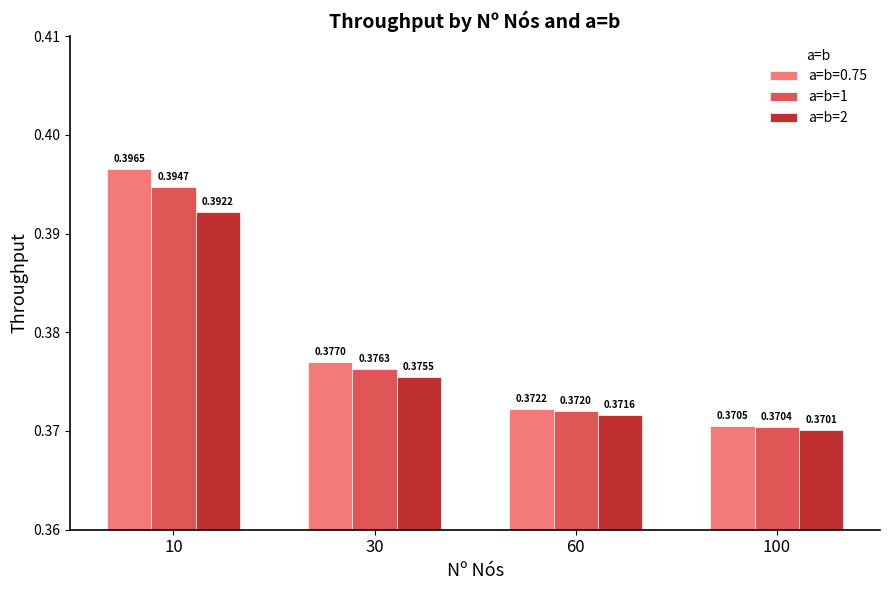

At which category is the sum across all series the highest?

10